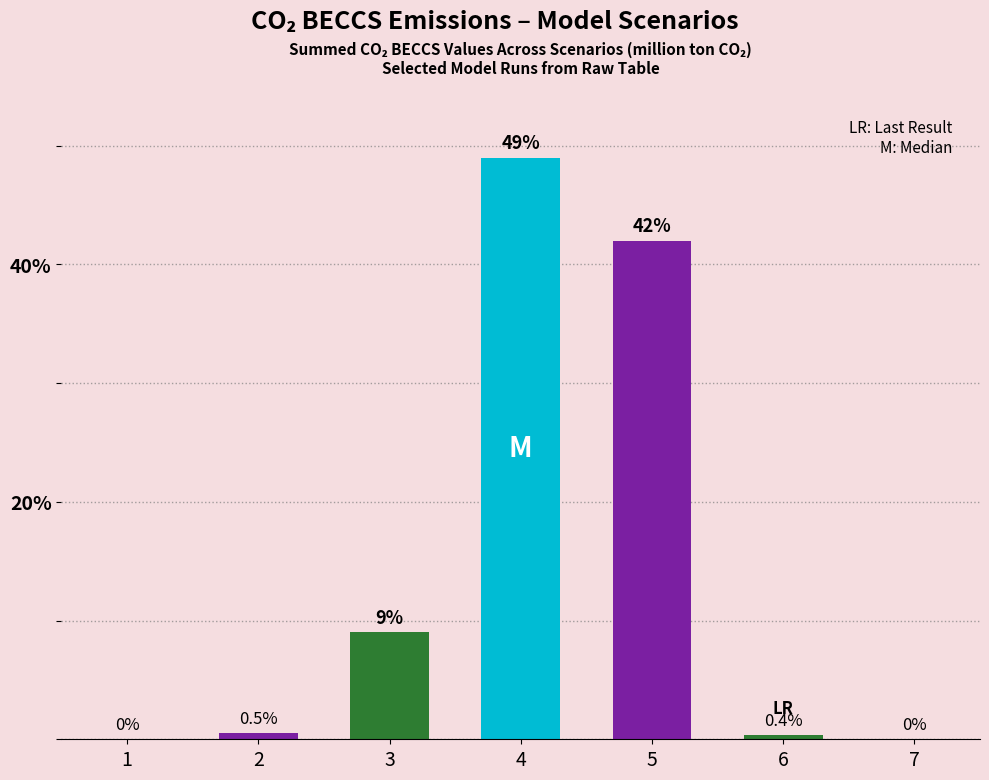

What is the change in value from 6 to 7?

-0.4